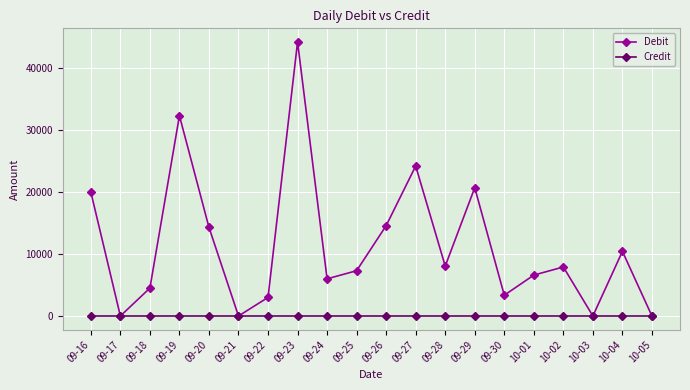

Is the value of Credit at 09-28 greater than the value of Debit at 09-16?

No